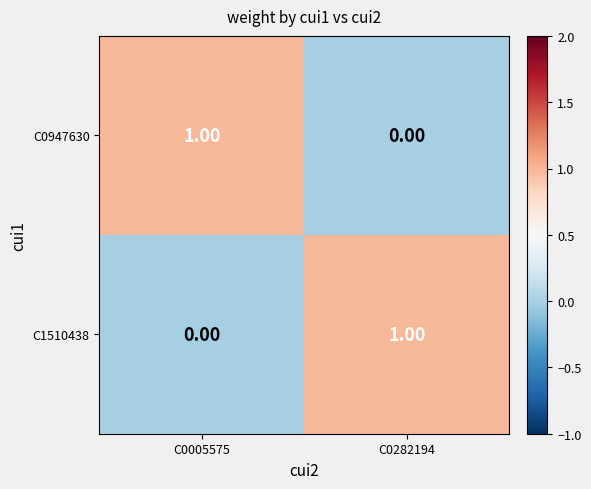

Rank the series at C0005575 from highest to lowest value.

C0947630, C1510438